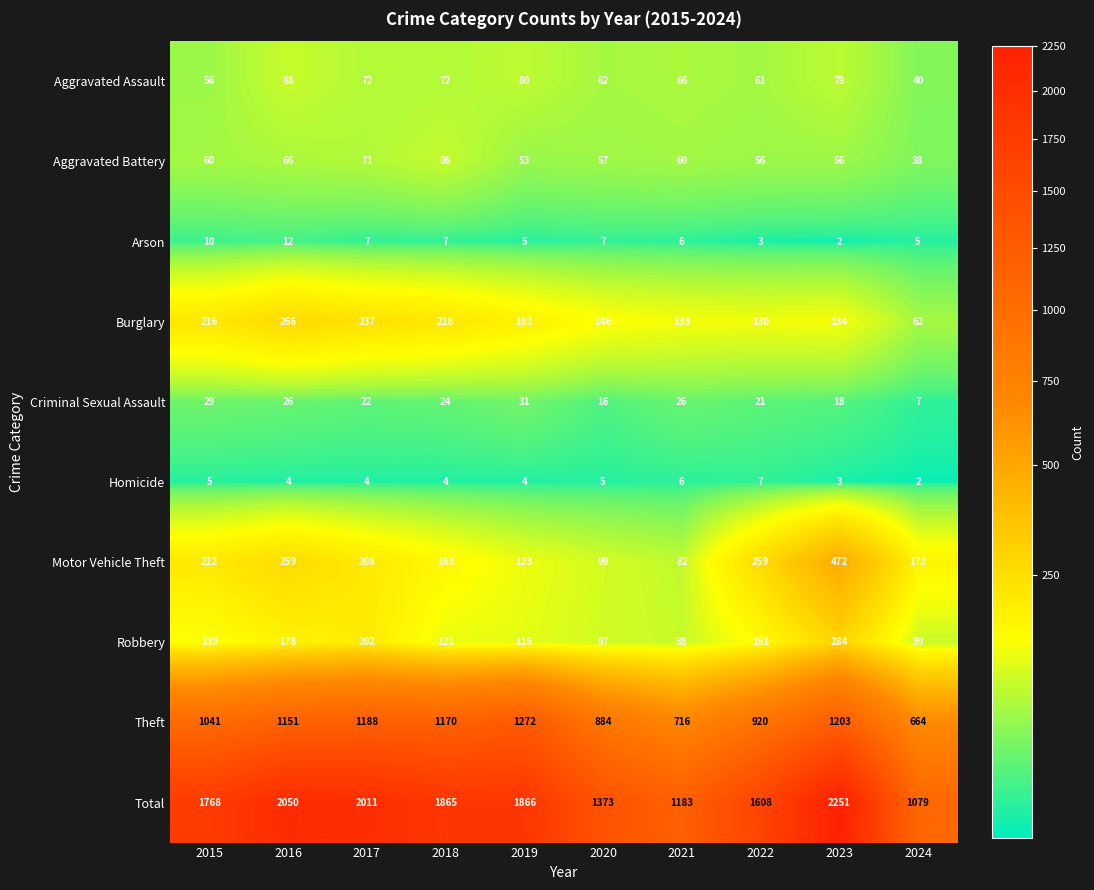

Rank the series at 2023 from lowest to highest value.

Arson, Homicide, Criminal Sexual Assault, Aggravated Battery, Aggravated Assault, Burglary, Robbery, Motor Vehicle Theft, Theft, Total